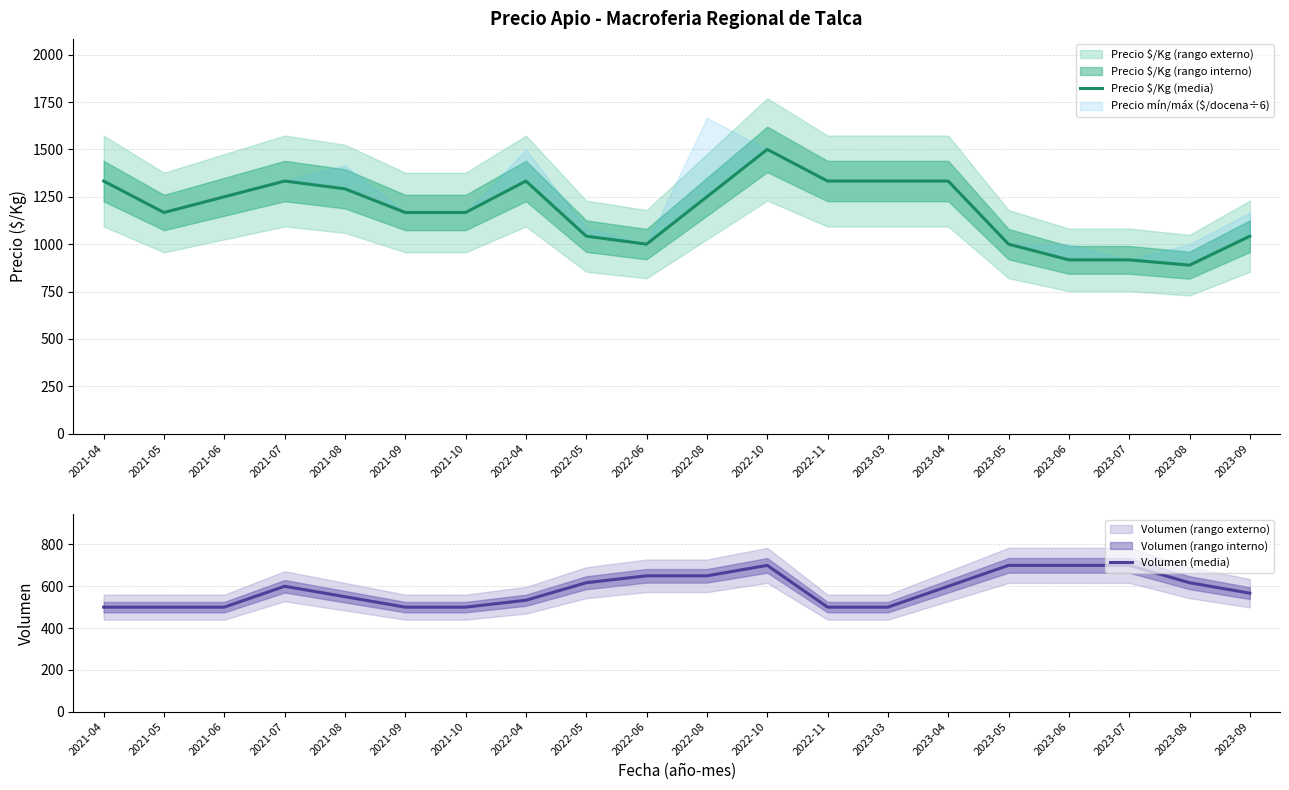

True or false: Precio $/Kg (media) and Volumen (media) cross at least once.

False